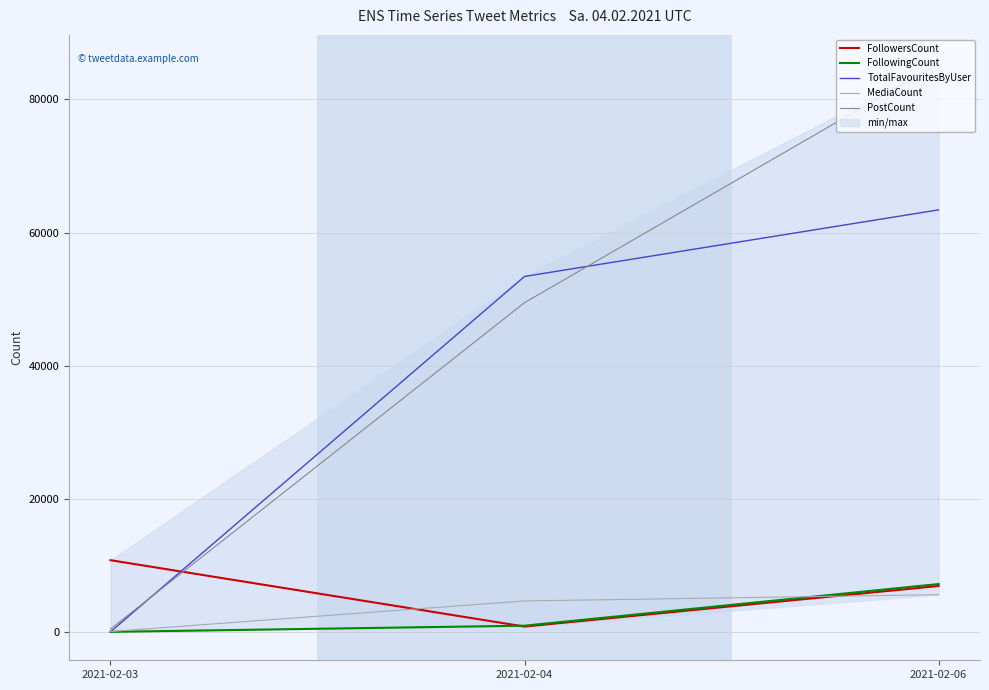

Reading left to right, what are all the values shown in this chart?

FollowersCount: 2021-02-03=10777	2021-02-04=807	2021-02-06=6905
FollowingCount: 2021-02-03=12	2021-02-04=938	2021-02-06=7194
TotalFavouritesByUser: 2021-02-03=13	2021-02-04=53402	2021-02-06=63407
MediaCount: 2021-02-03=59	2021-02-04=4654	2021-02-06=5596
PostCount: 2021-02-03=431	2021-02-04=49463	2021-02-06=85423